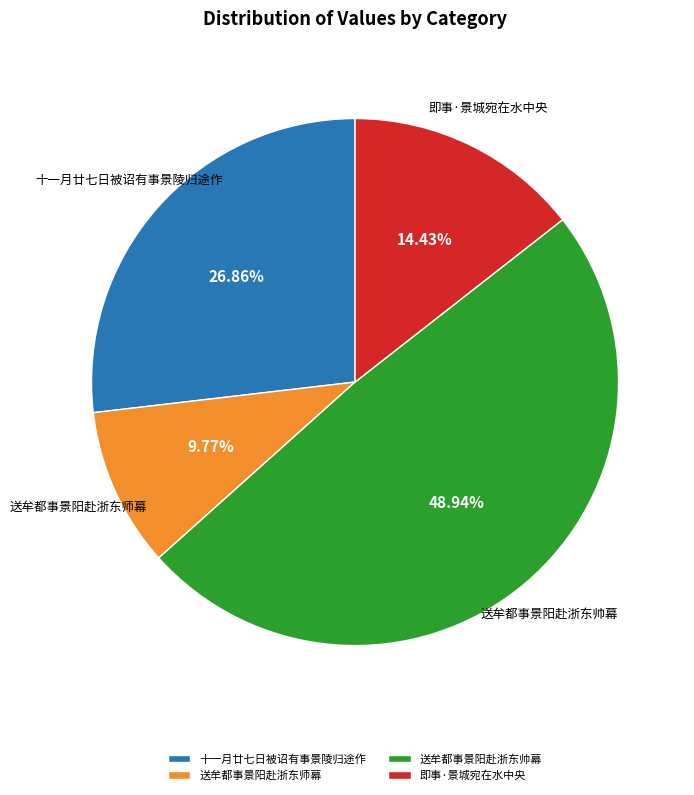

Is there any slice that represents more than half of the pie?

No